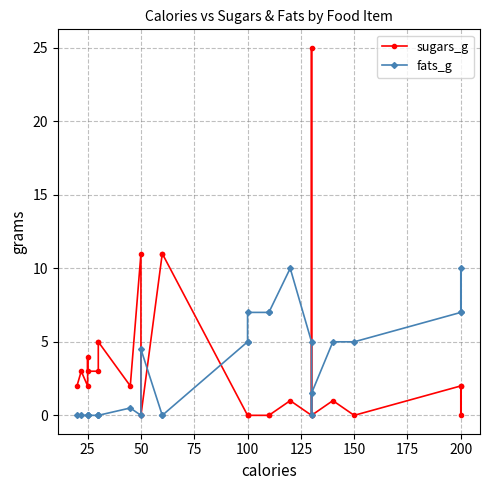

How many series are shown in this chart?

2